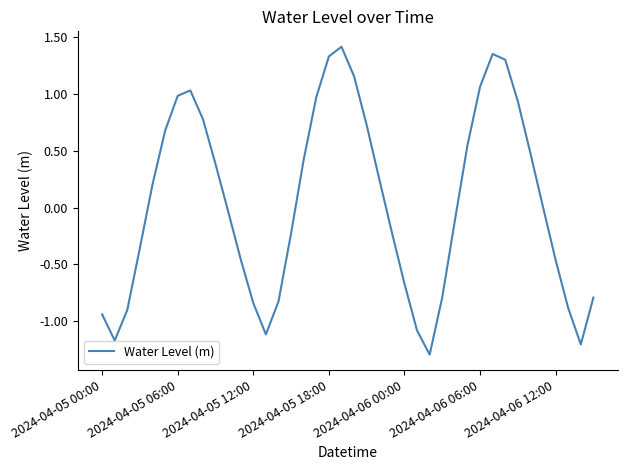

What is the difference between the maximum and minimum values?

2.7